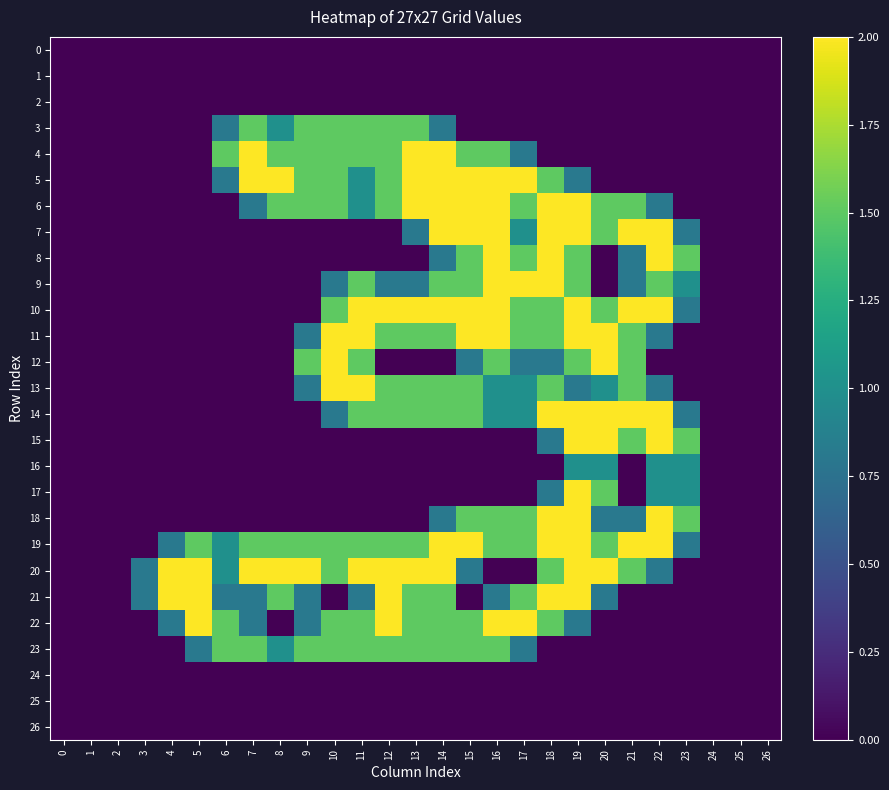

Rank the series by their maximum value, from highest to lowest.

4, 5, 6, 7, 8, 9, 10, 11, 12, 13, 14, 15, 17, 18, 19, 20, 21, 22, 3, 23, 16, 0, 1, 2, 24, 25, 26